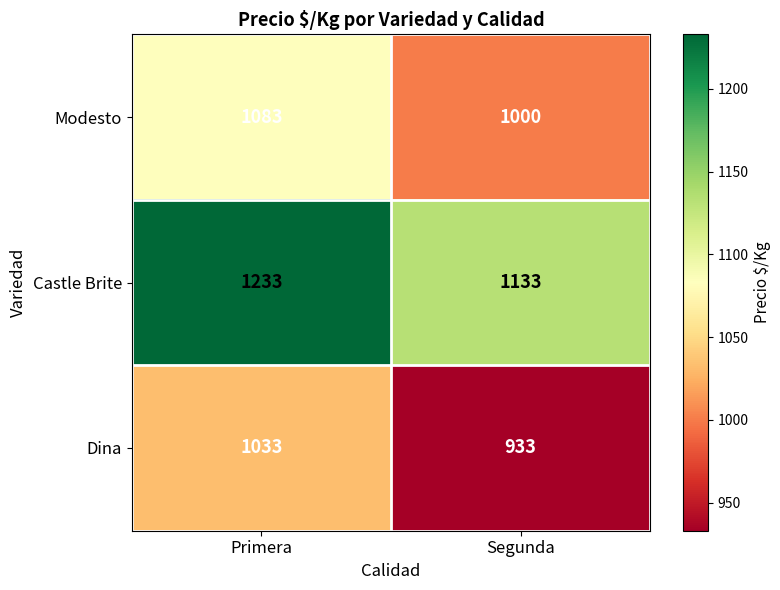

Is it true that Dina equals 1033 at Primera?

True